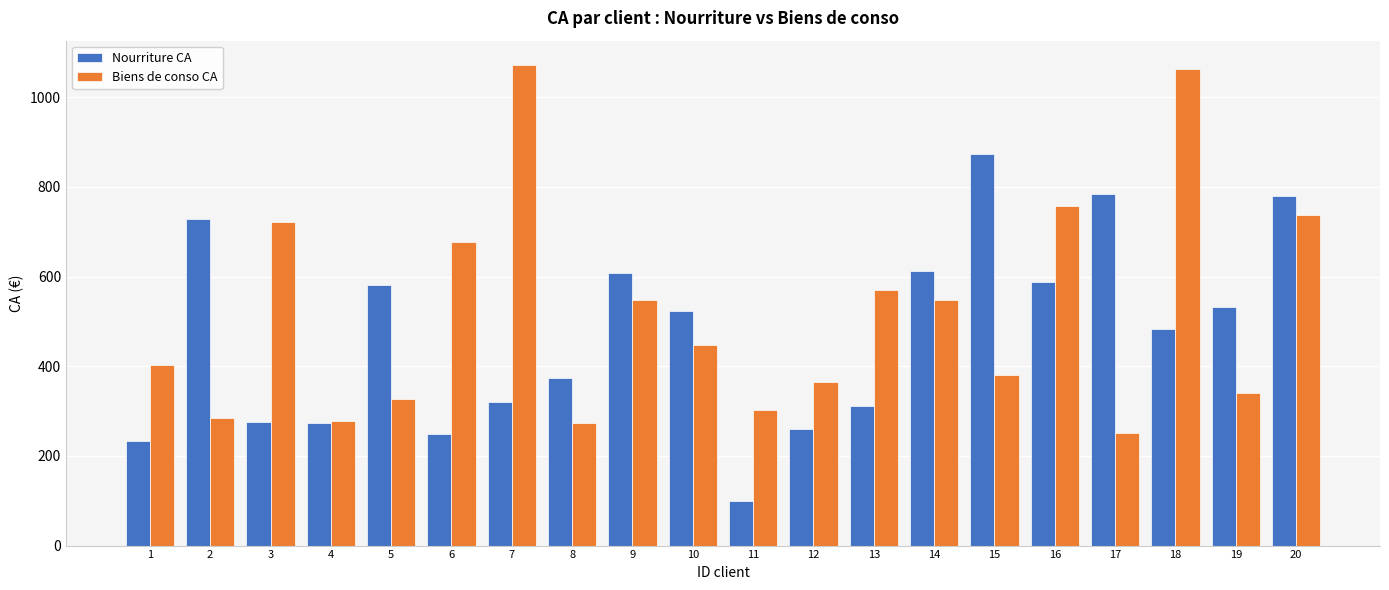

Does the chart contain stacked bars?

No